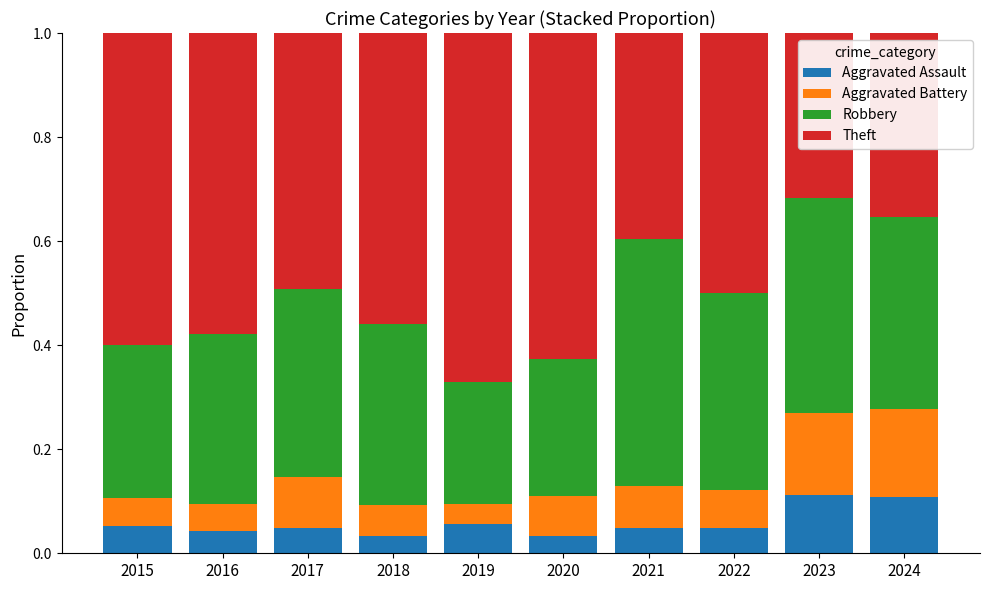

What is the total value across all series at 2019?

1.0